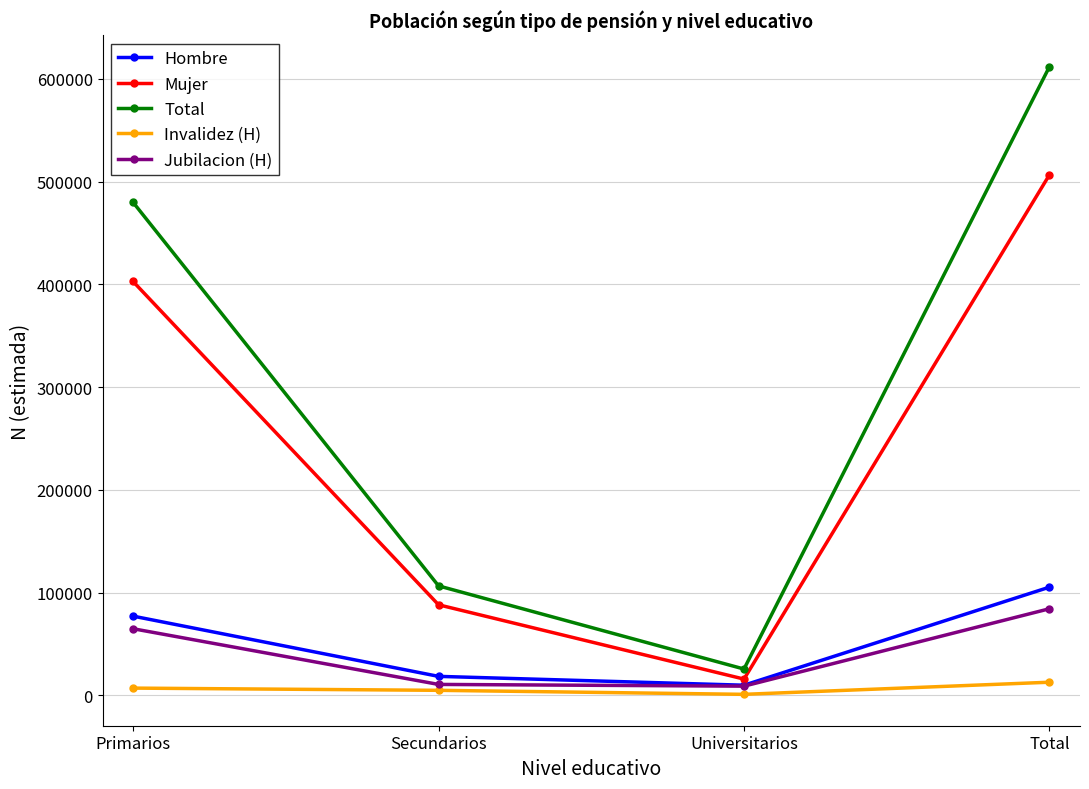

Is it true that Mujer equals 184254 at Primarios?

False